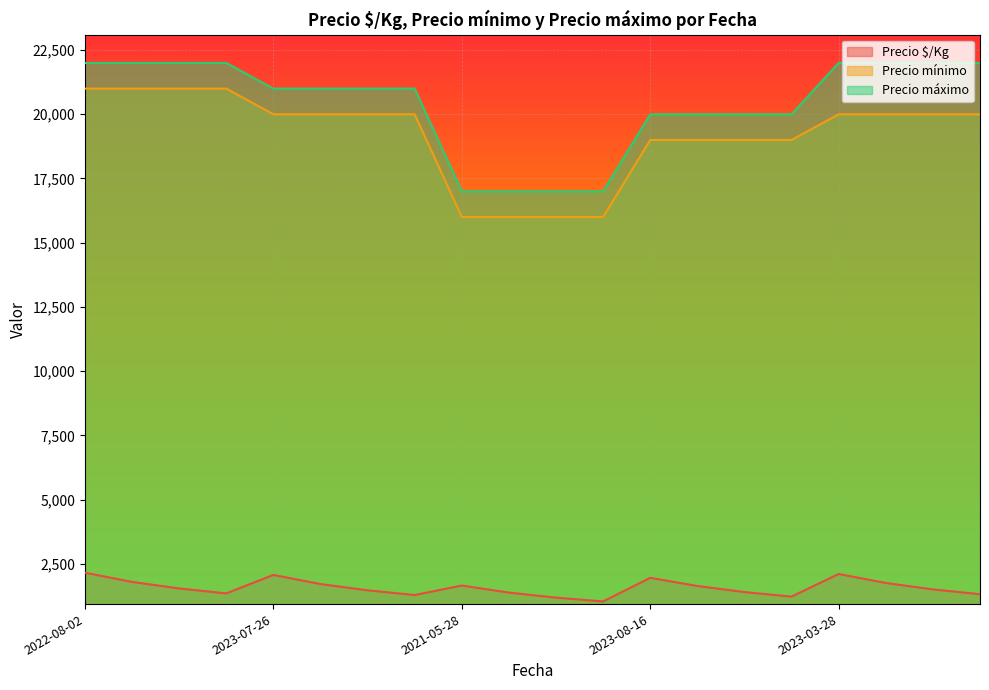

What are all the series names shown in the legend?

Precio $/Kg, Precio mínimo, Precio máximo